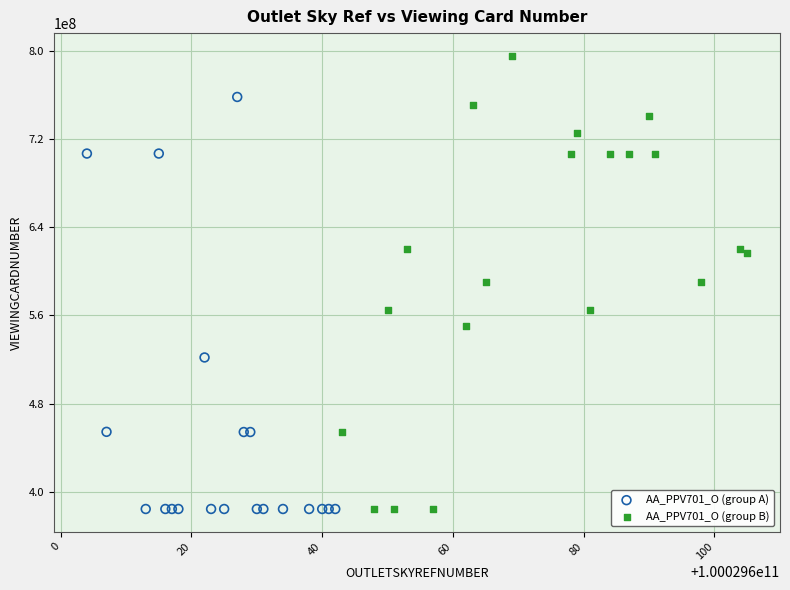

Which series contains the highest Y value?

AA_PPV701_O (group B)